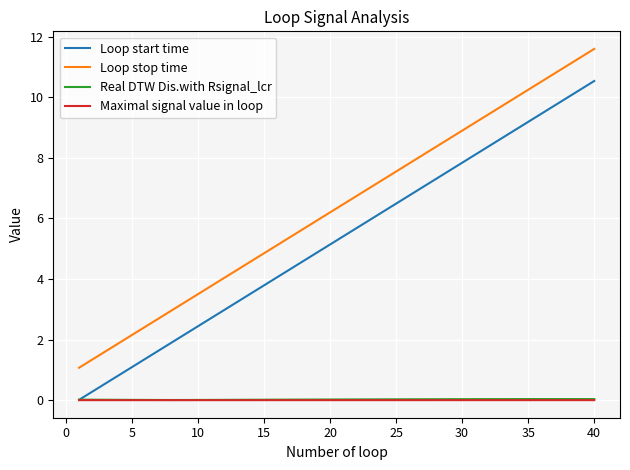

True or false: Loop start time has more than 2 points higher than both neighbors.

False